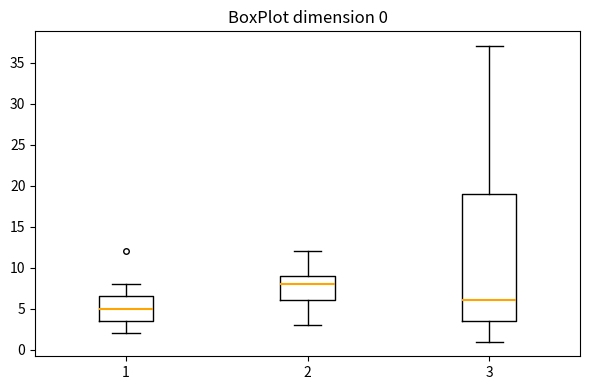

Which box has the lowest median line?

1